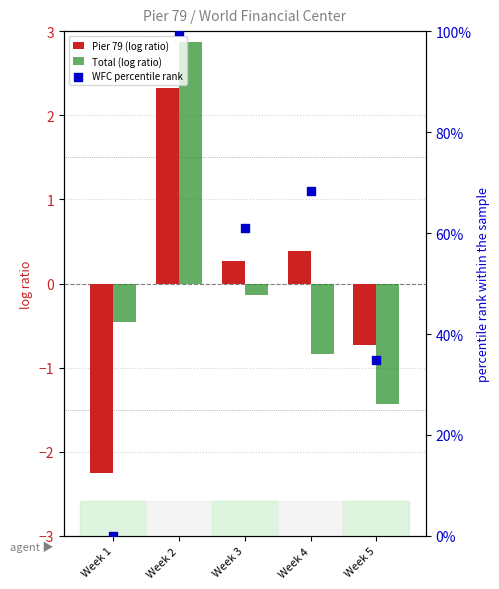

What is the total value across all series at Week 1?

-2.7